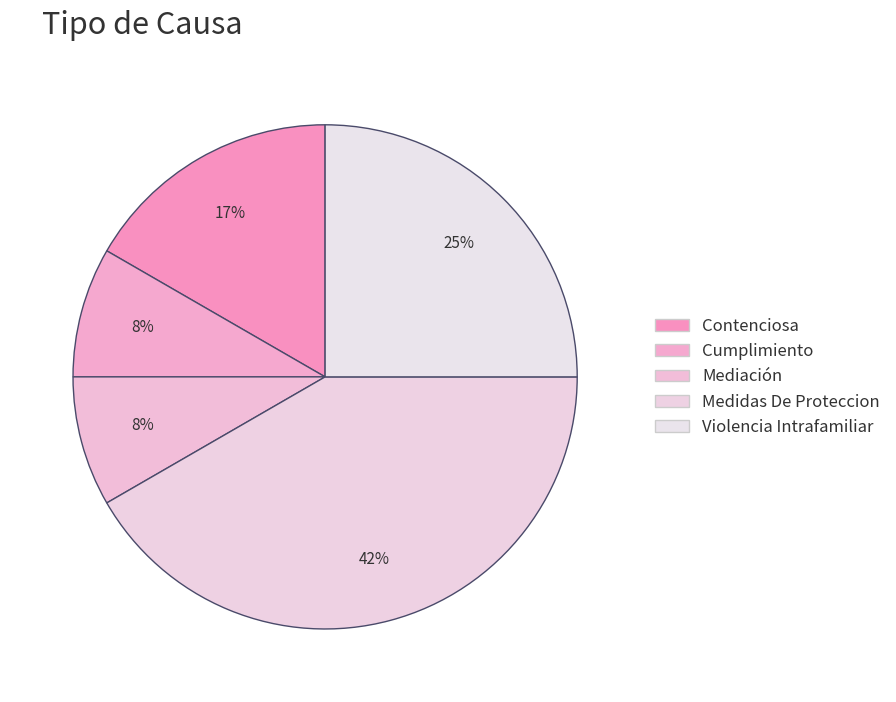

How many slices are in this pie chart?

5